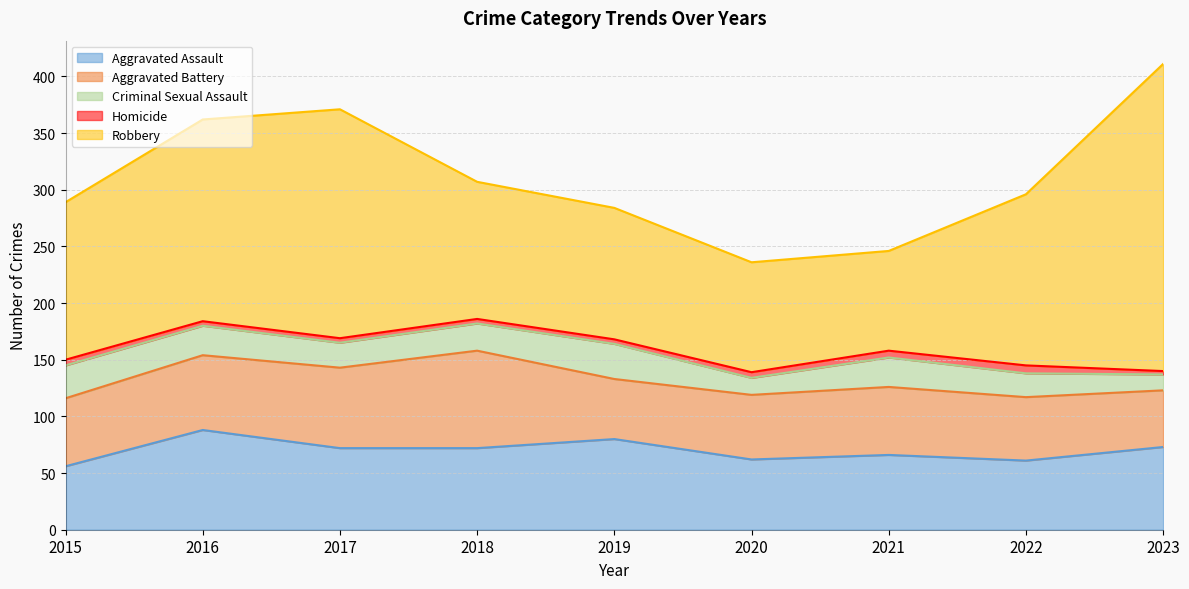

True or false: Aggravated Battery has a value of 66 at 2016.

True